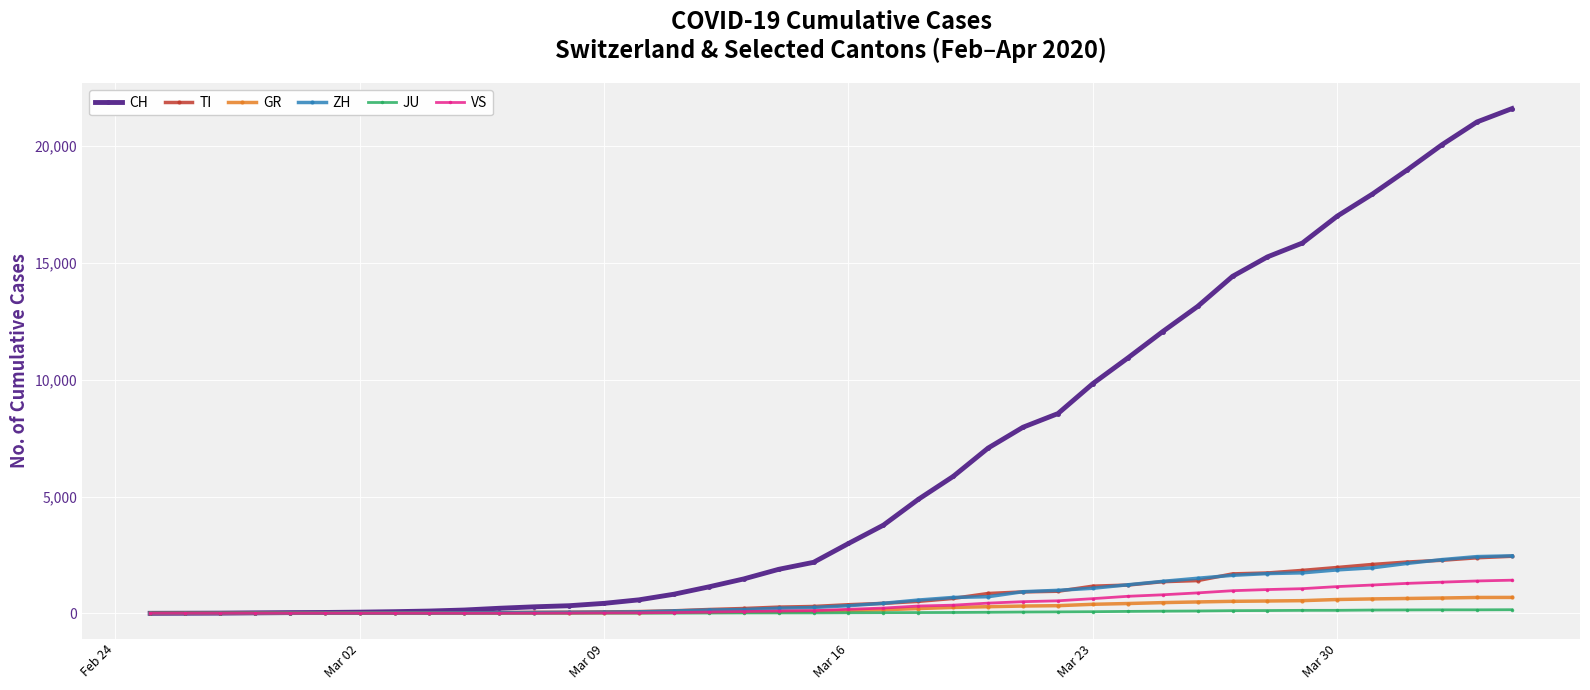

Which series has the largest range (max minus min)?

CH